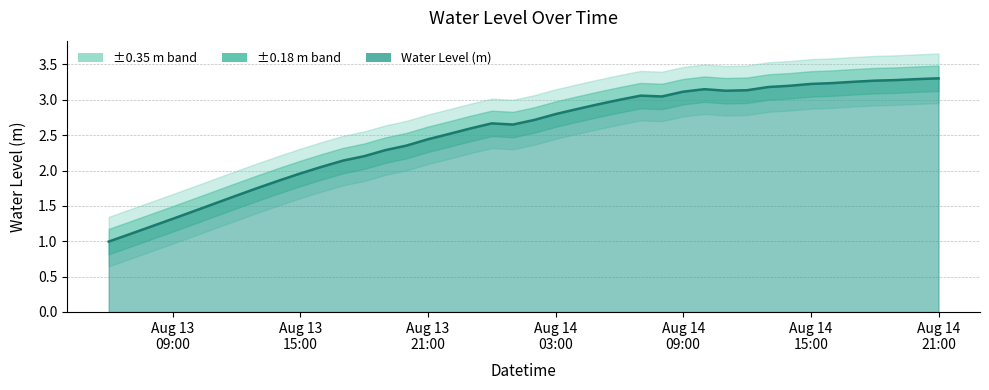

Between 2024-08-14 16:00:00 and 2024-08-13 19:00:00, which is larger?

2024-08-14 16:00:00